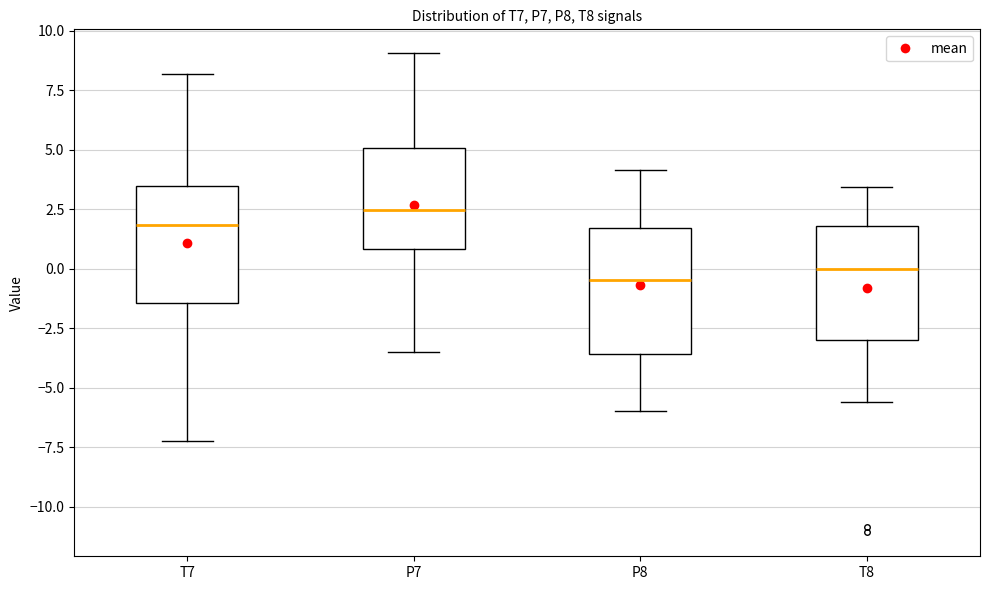

Reading left to right, read every box against the y-axis: the position of its median line, the range the box covers, and the ends of its whiskers. The values are not printed on the chart, so give them approximately, as read against the axis.

T7: median 2.0, box -1.5 to 3.5, whiskers -7.0 to 8.0
P7: median 2.5, box 1.0 to 5.0, whiskers -3.5 to 9.0
P8: median -0.5, box -3.5 to 1.5, whiskers -6.0 to 4.0
T8: median 0.0, box -3.0 to 2.0, whiskers -5.5 to 3.5